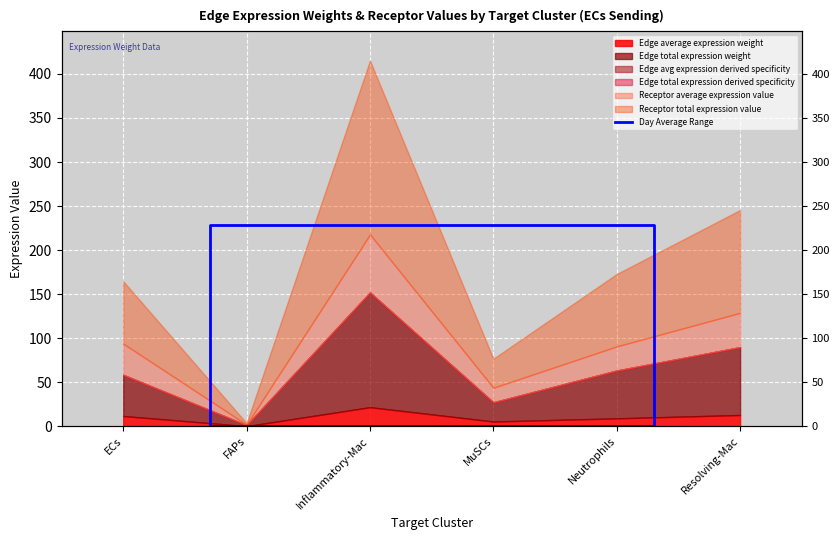

Where is the data nearest to the value 114?

ECs